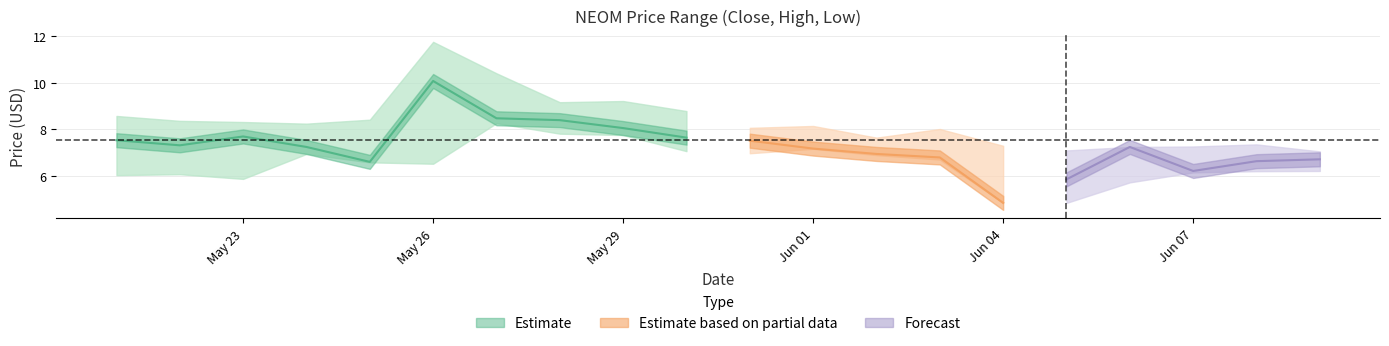

How many categories are shown in the chart?

20